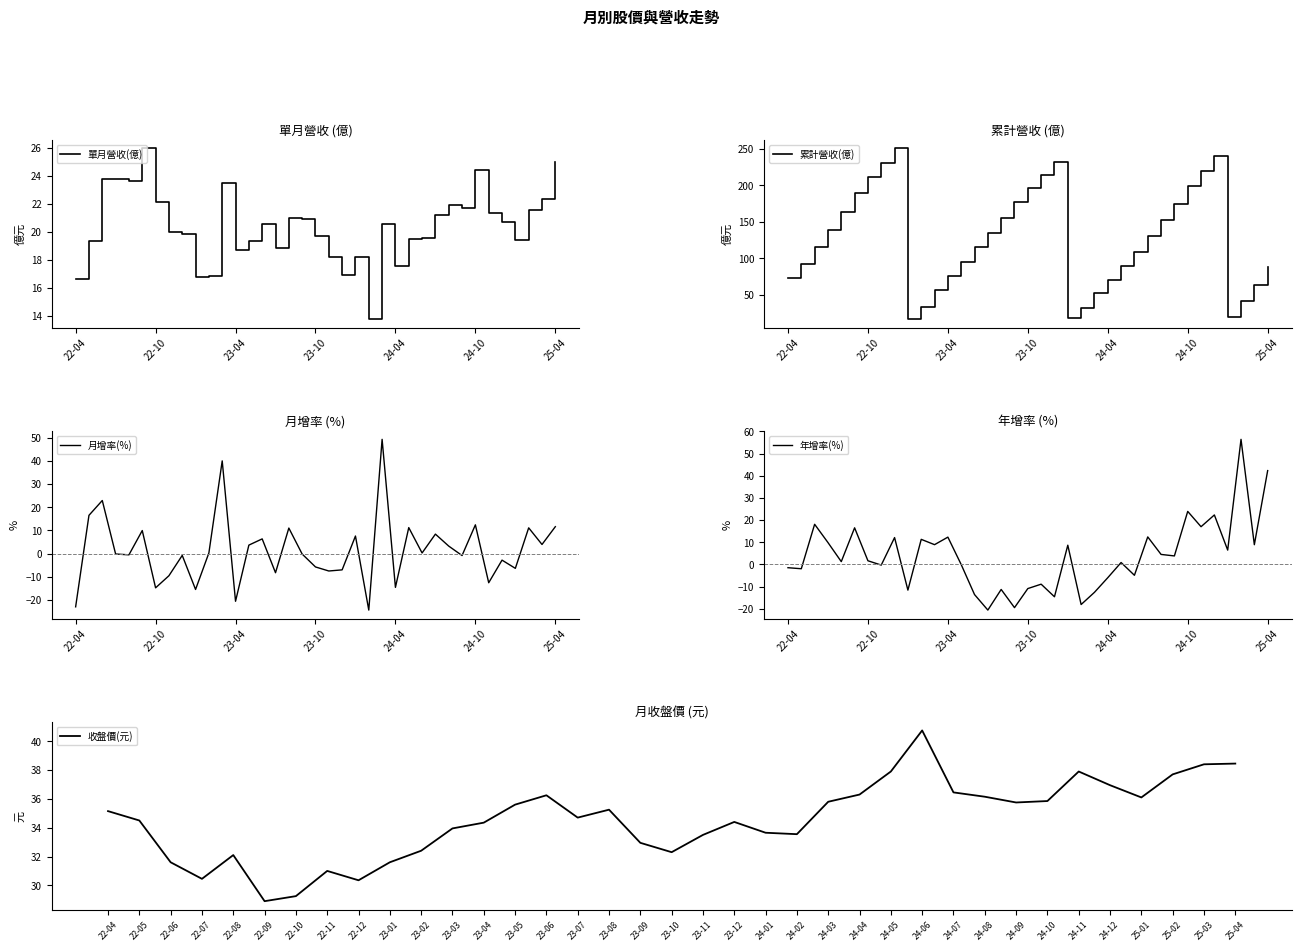

What is the maximum value for 累計營收(億)?

250.7